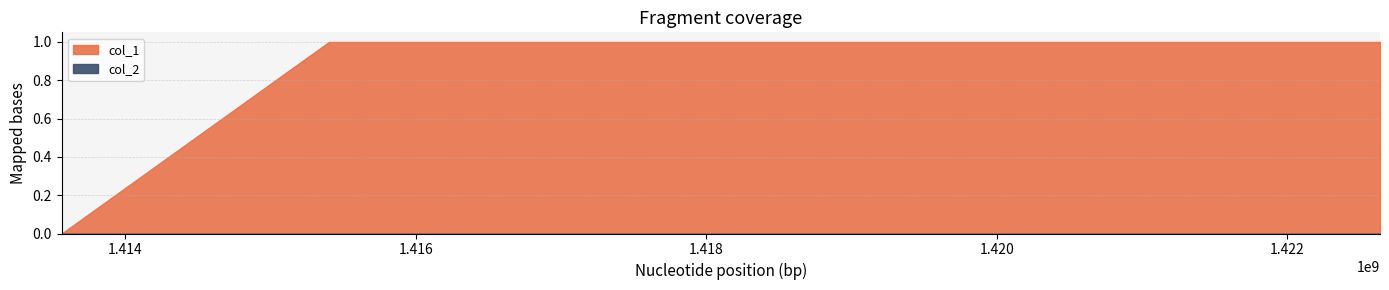

What is the greatest value displayed?

1